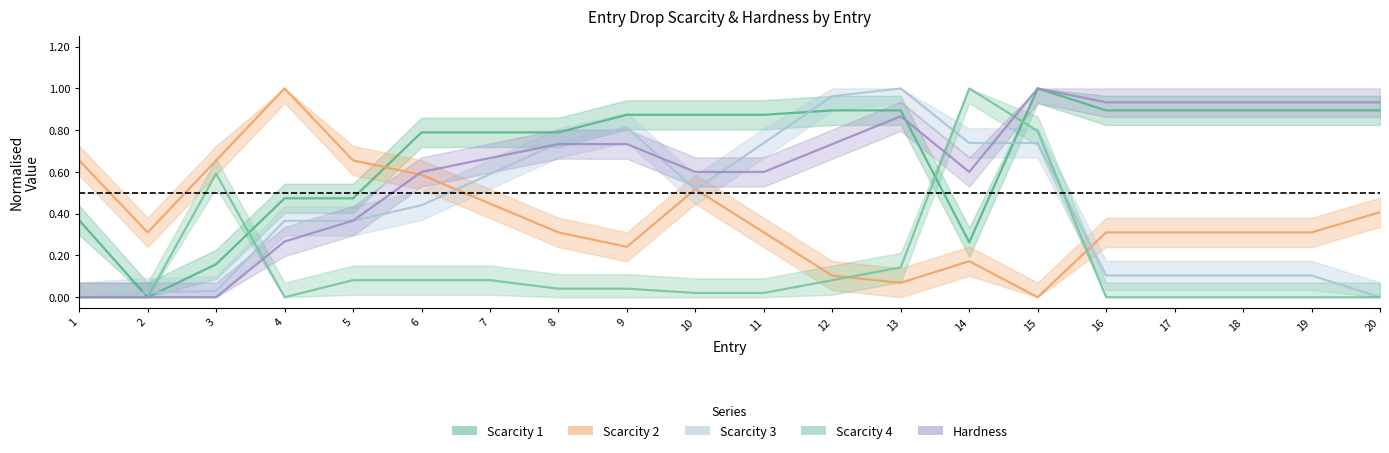

At which category does Scarcity 1 reach its first local peak?

15